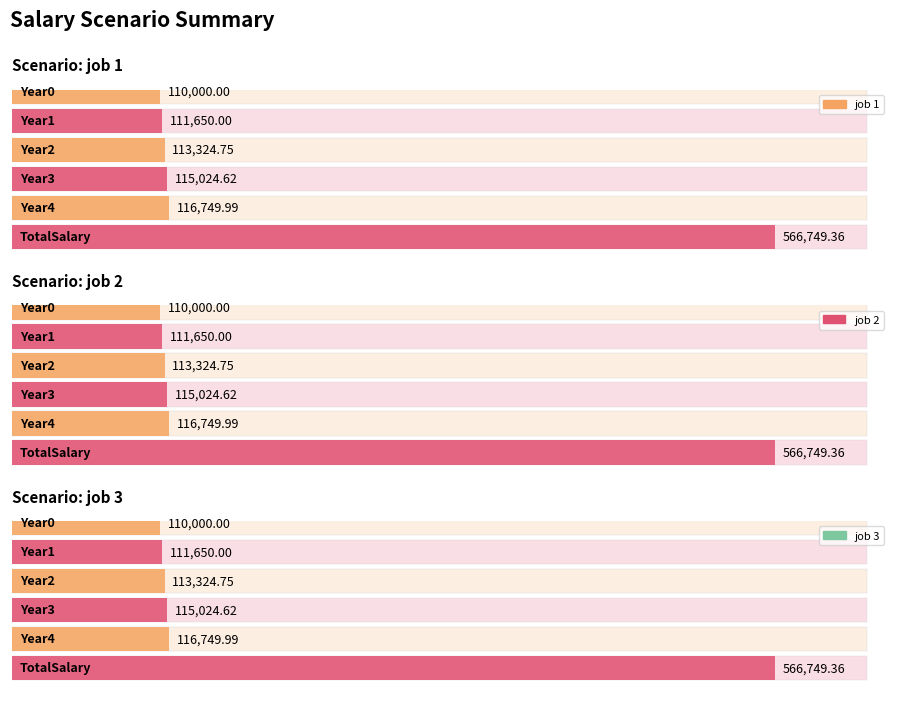

How many series are shown in this chart?

3